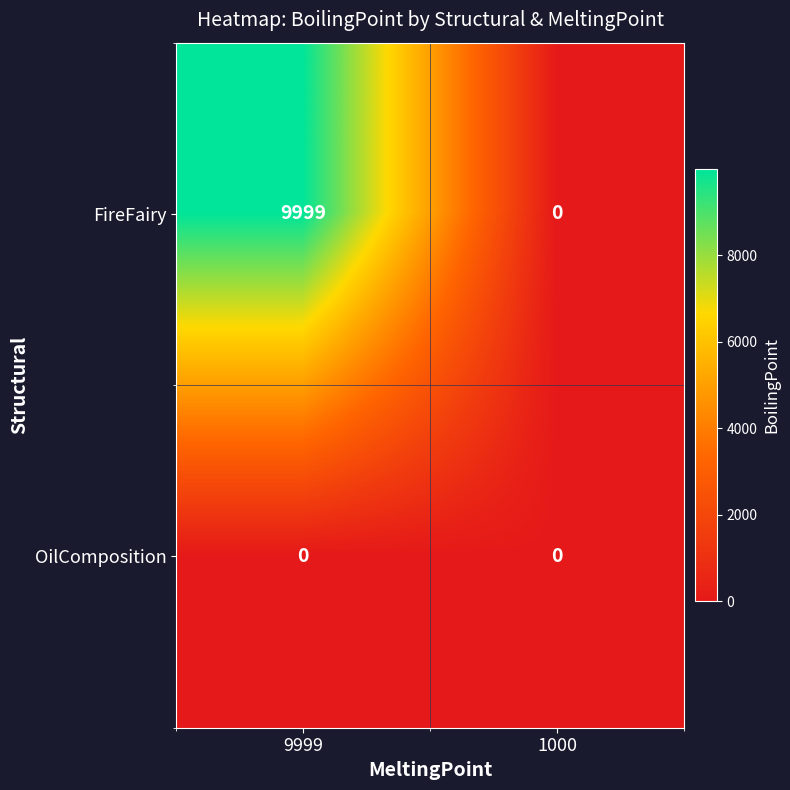

Which series has the largest total across all categories?

FireFairy